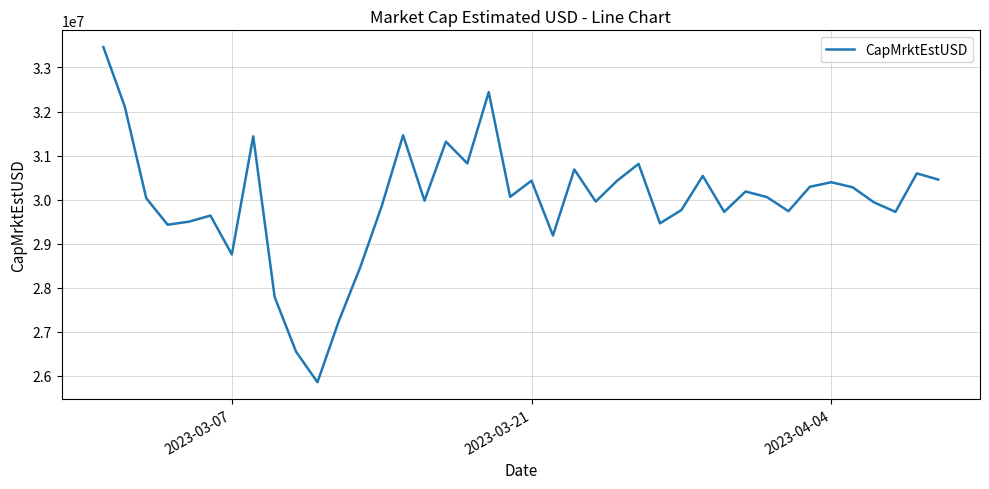

How many lines are shown in the chart?

1